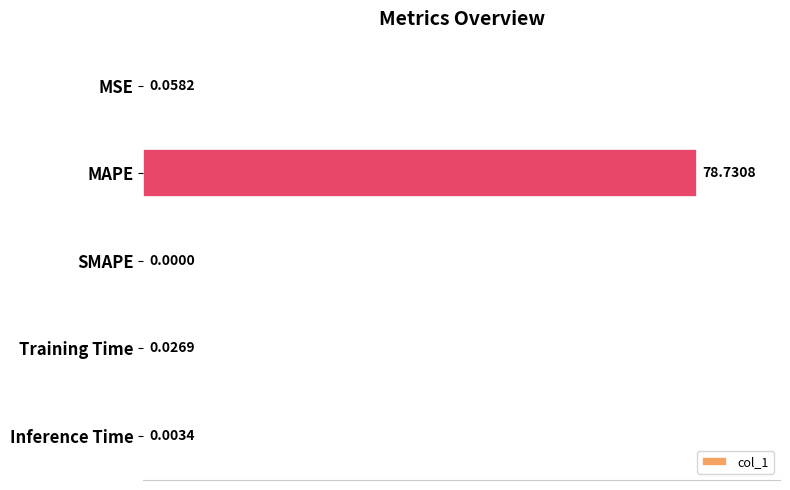

At which label is the value closest to 39?

MSE